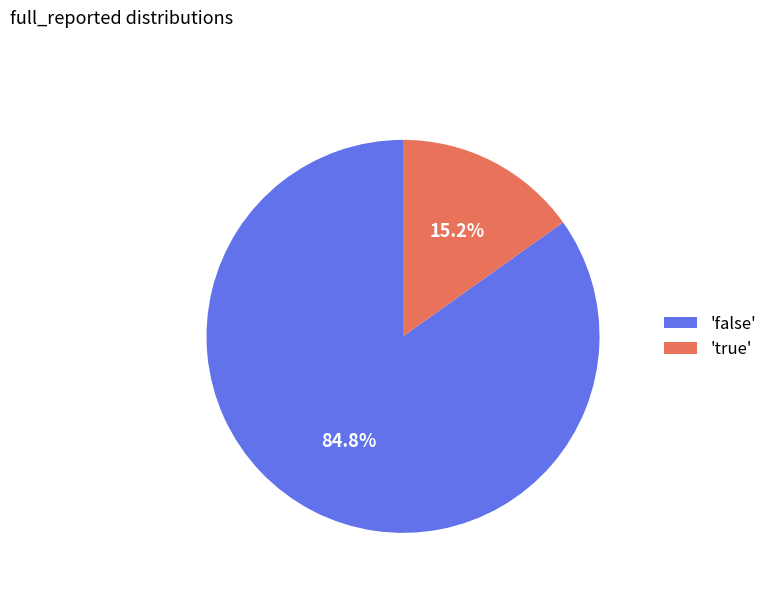

Rank the categories by value from lowest to highest.

'true', 'false'